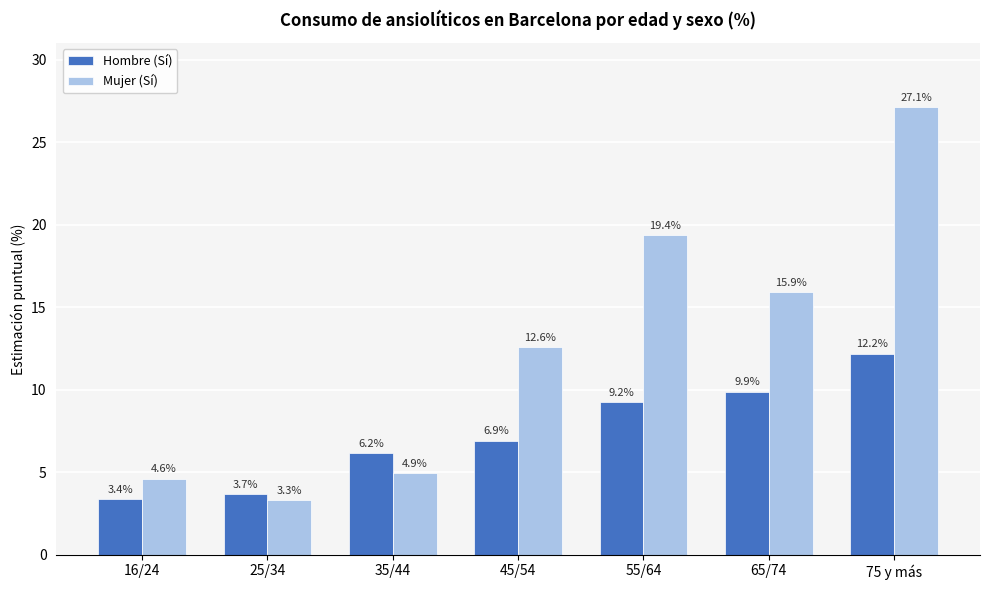

What are all the series names shown in the legend?

Hombre (Sí), Mujer (Sí)